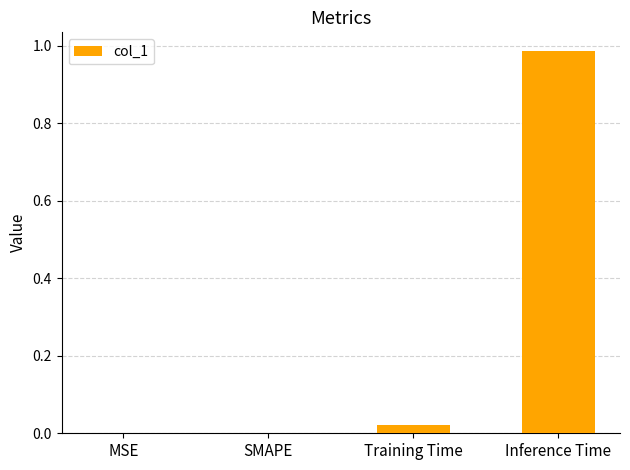

Which has a higher value, Inference Time or SMAPE?

Inference Time